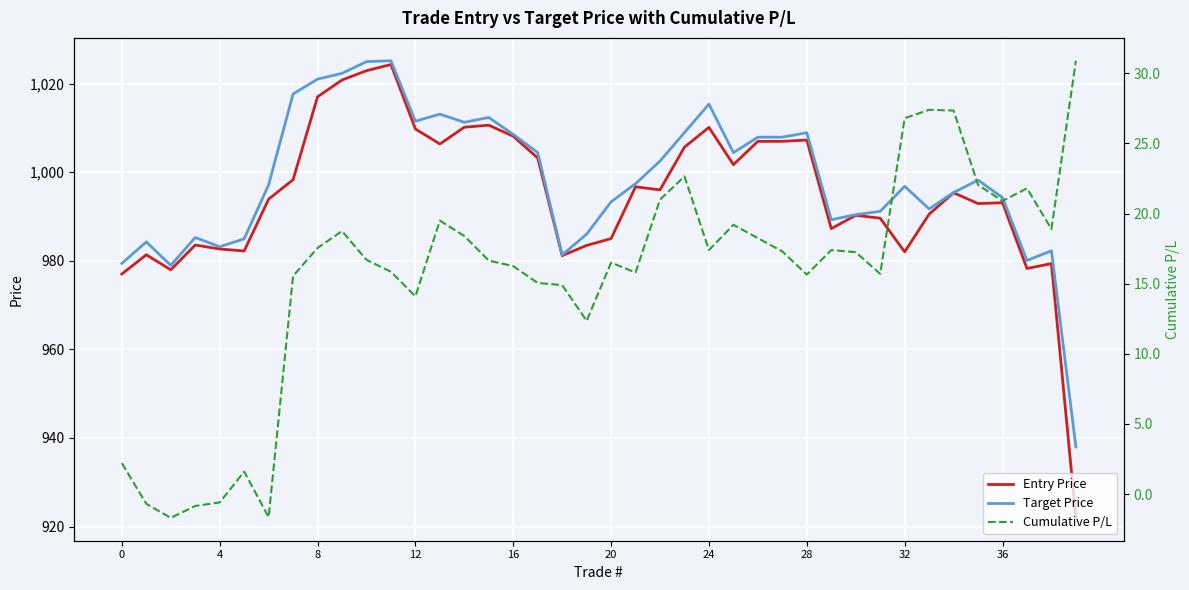

The value of Entry Price at 20 is 684.9. True or false?

False